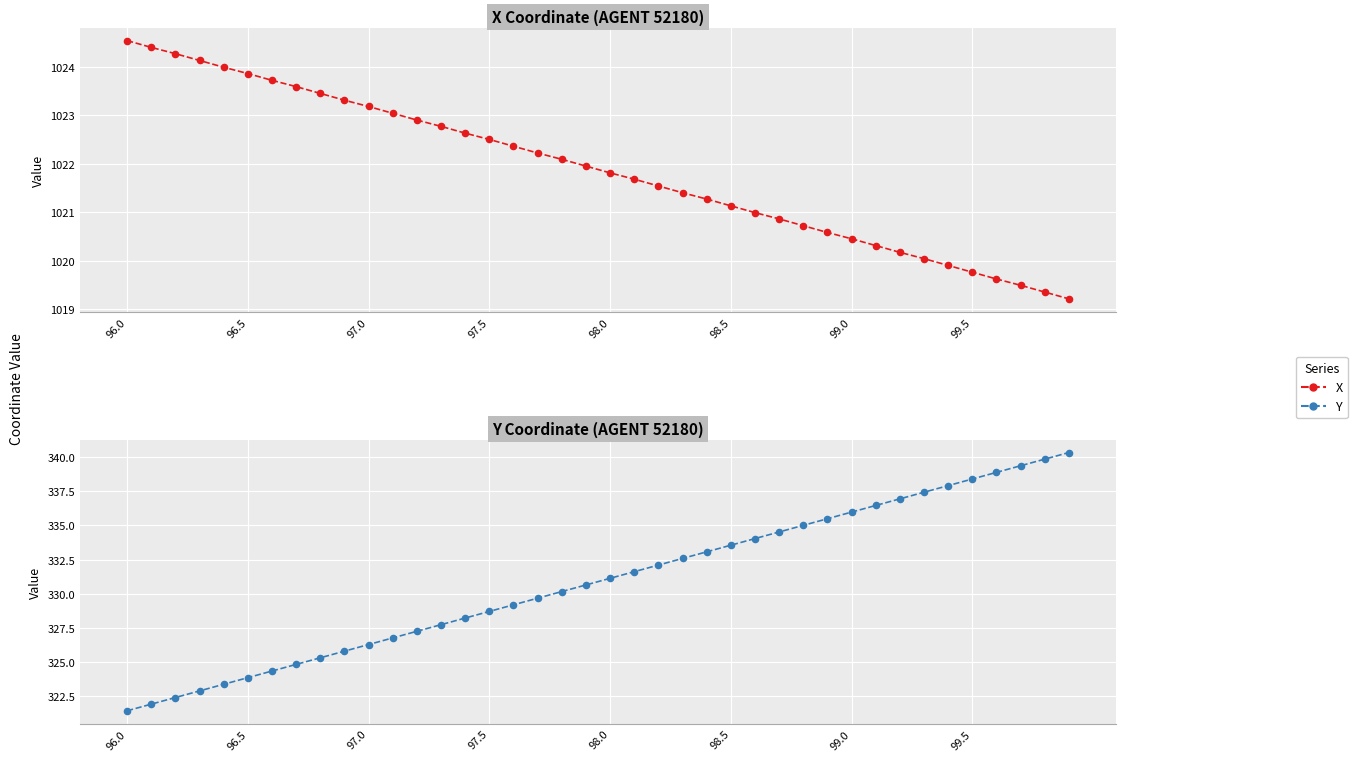

Which series reaches the maximum Y coordinate?

X